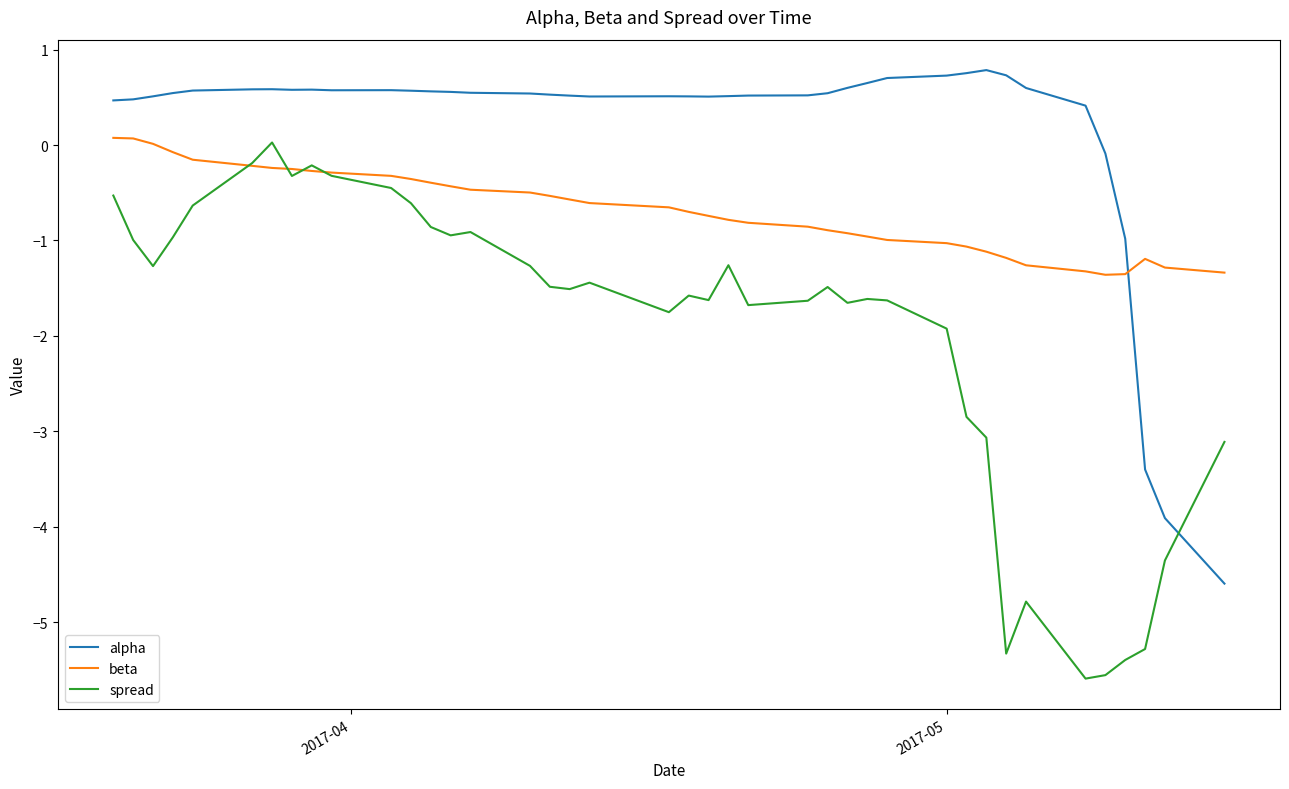

What are all the series names shown in the legend?

alpha, beta, spread